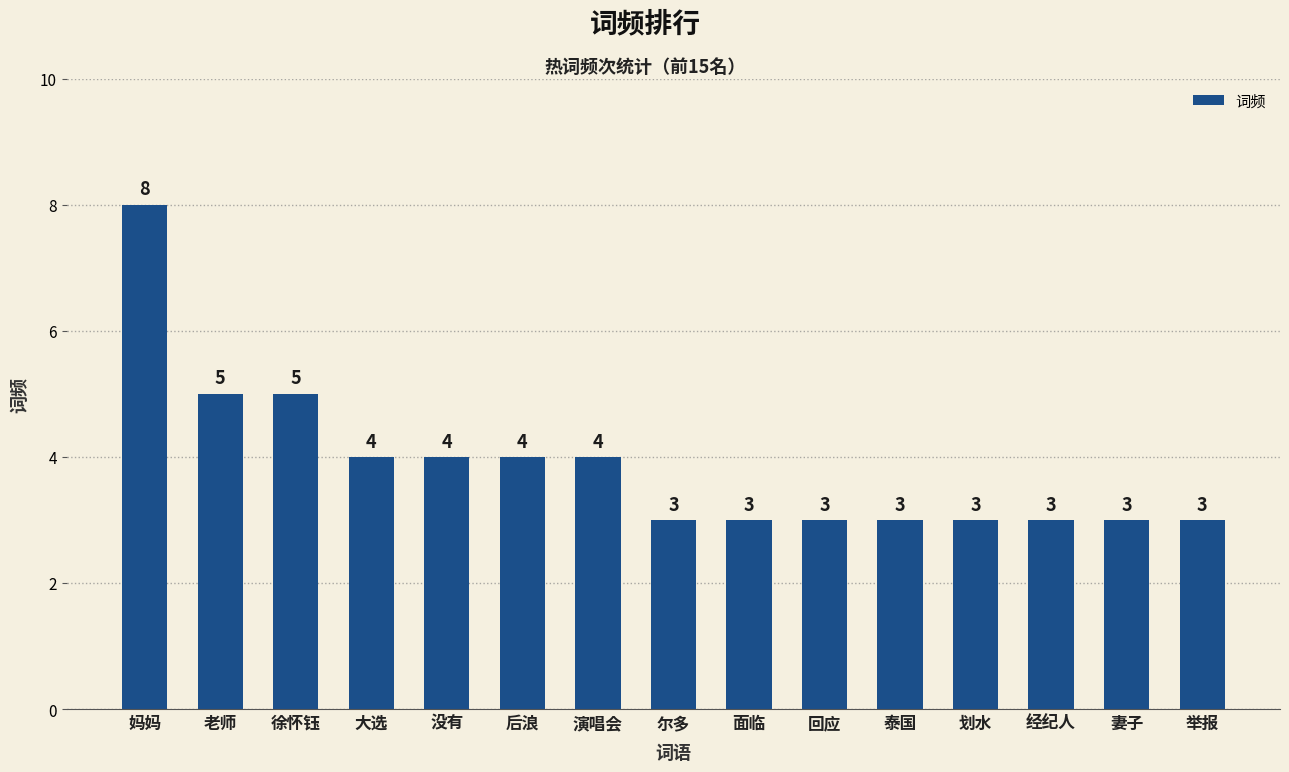

Is it true that the value at 老师 is 5?

True